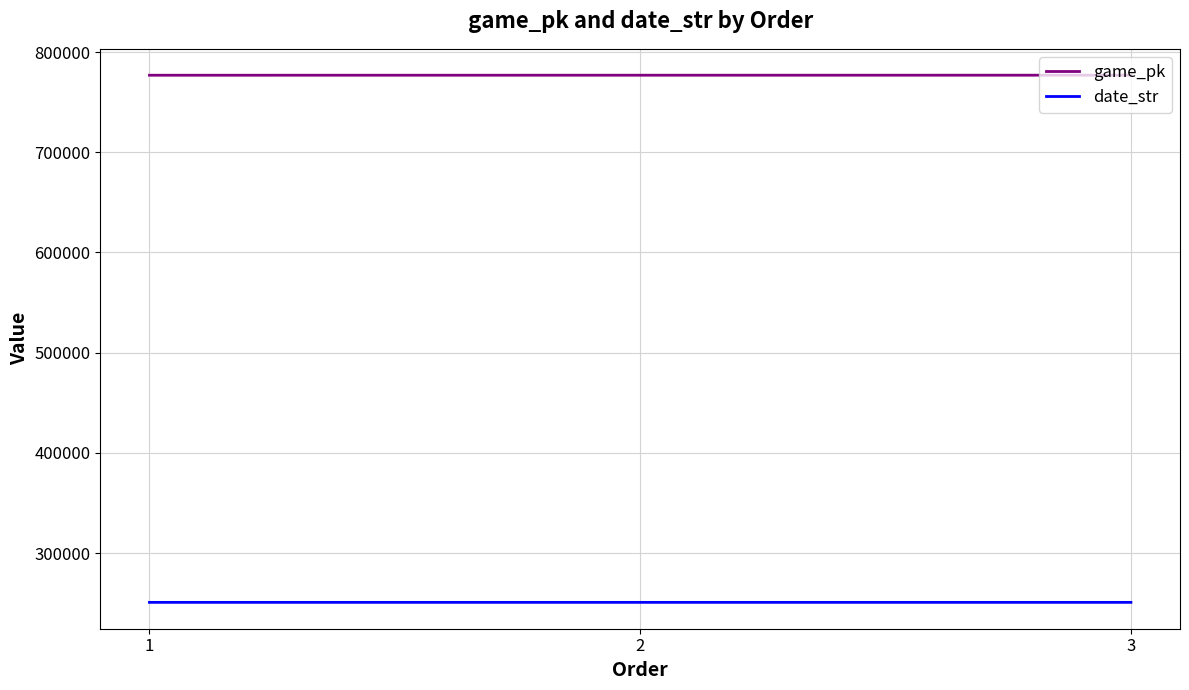

How many game_pk values are between 776855 and 776891?

3